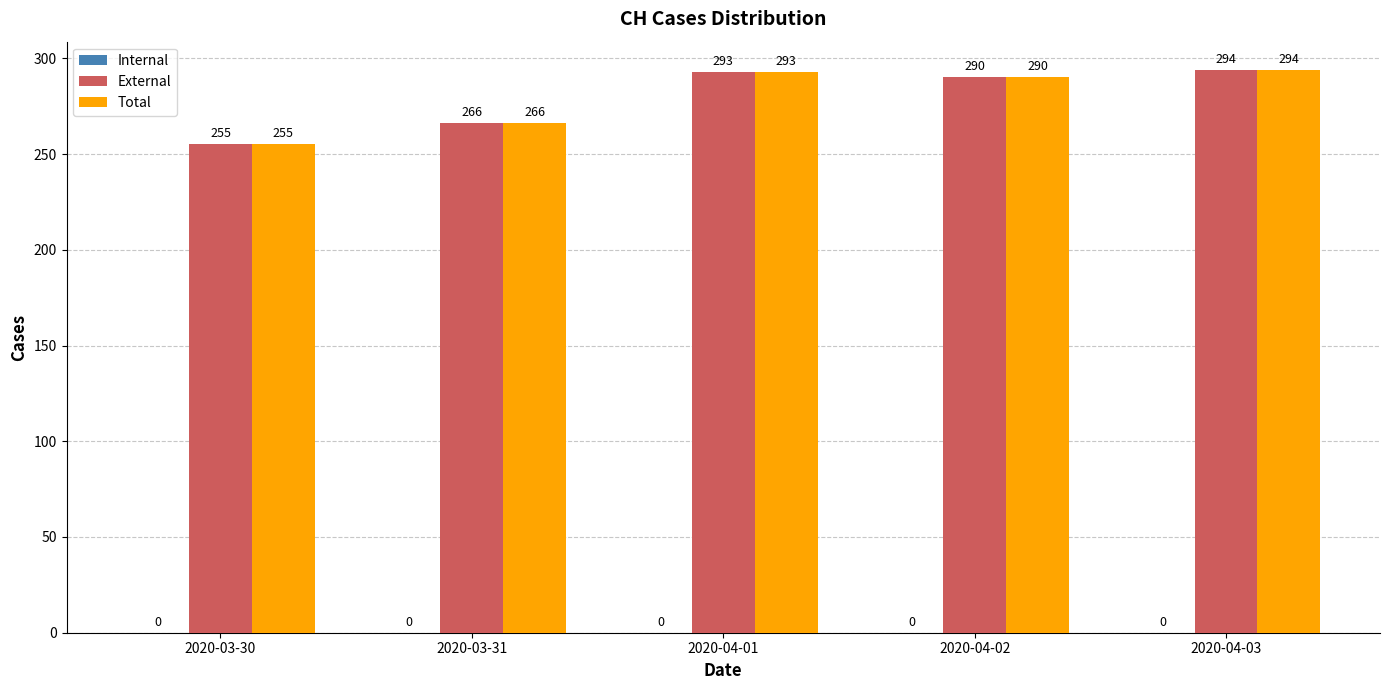

Which category has the highest value across all series?

2020-04-03